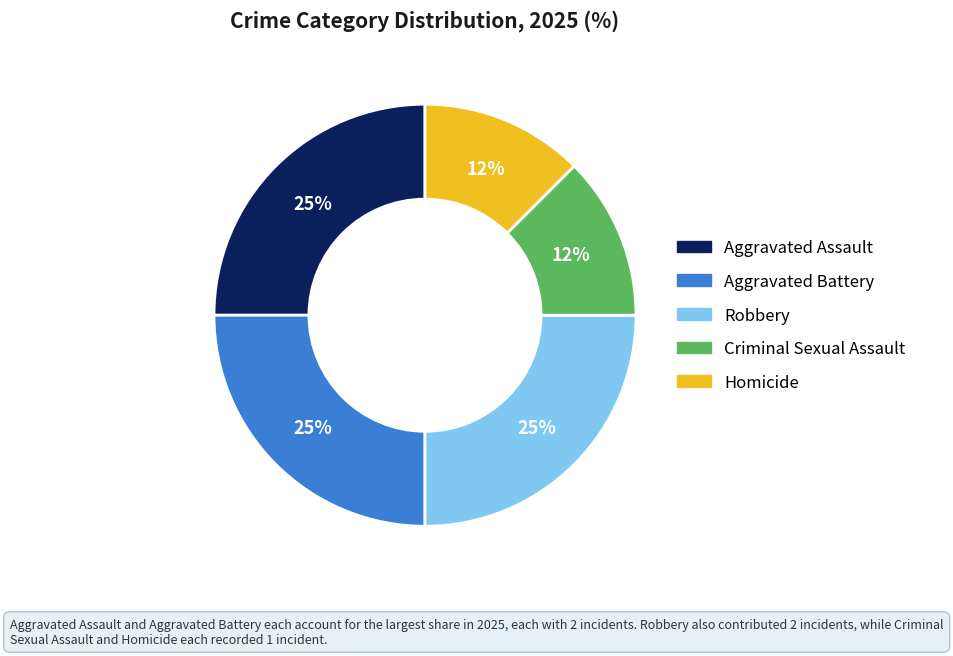

How many slices are in this pie chart?

5